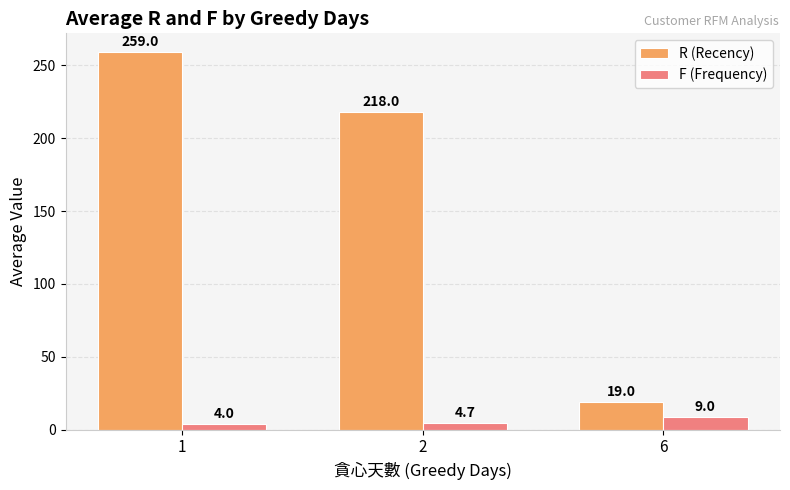

The value of R (Recency) at 1 is 259.0. True or false?

True